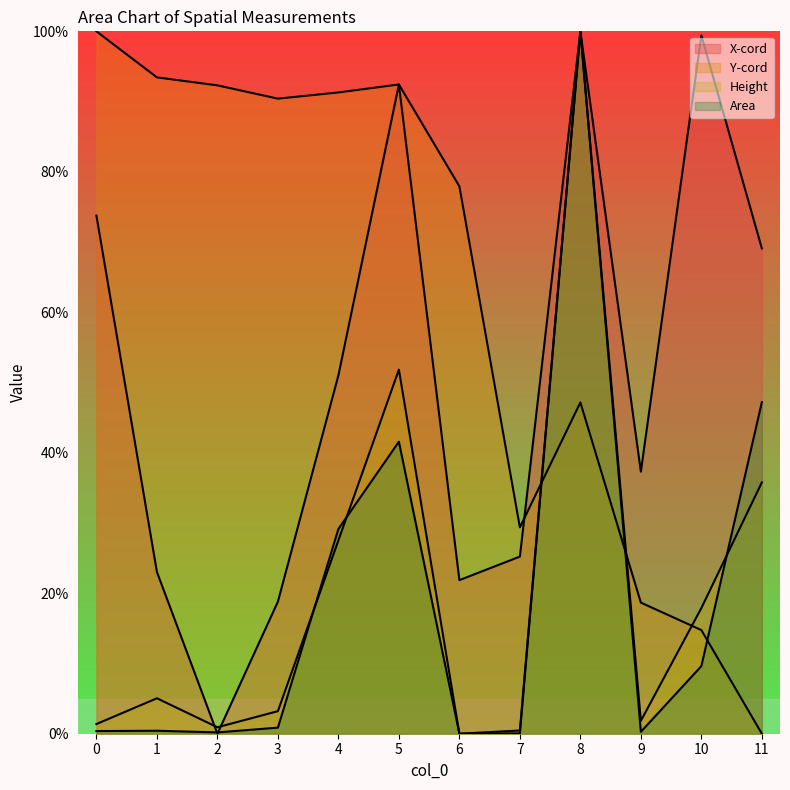

The value of X-cord at 7 is 42.3. True or false?

False